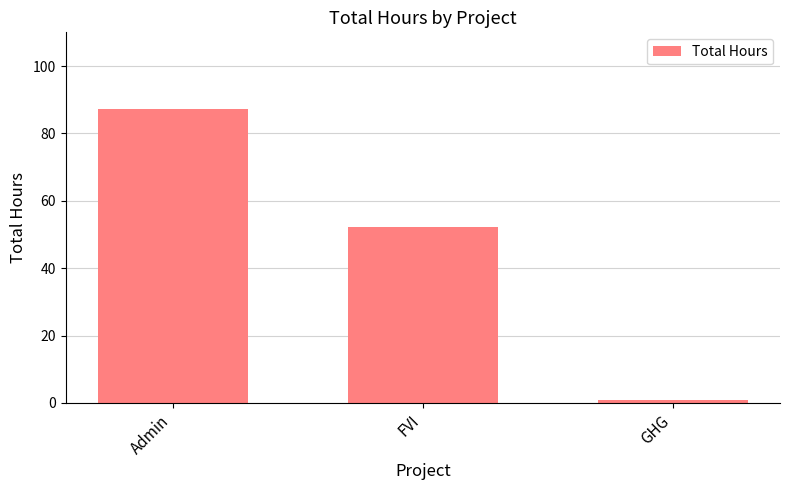

Is it true that the value at Admin is 87.3?

True